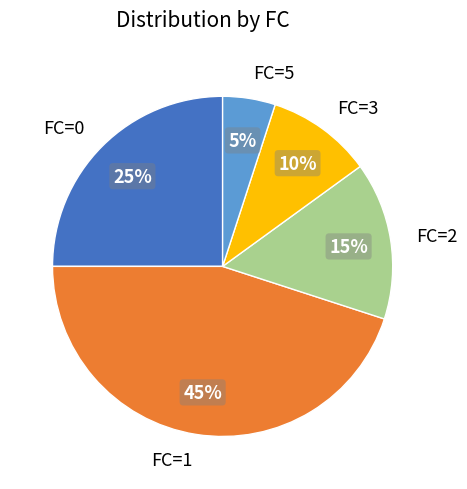

Which slice is the smallest?

FC=5